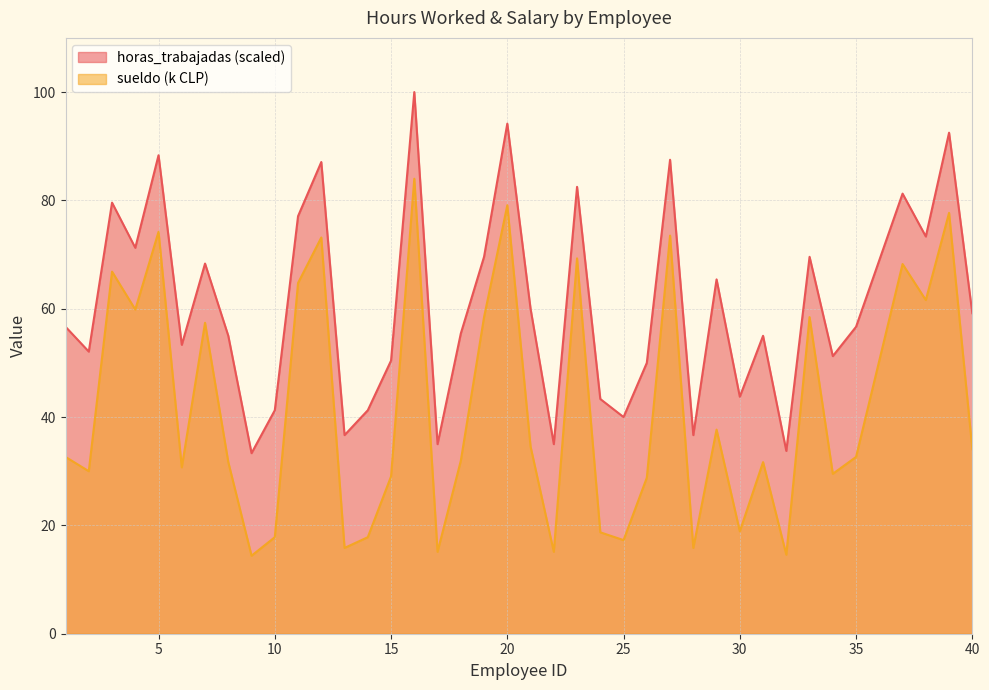

Which category has the lowest value in the horas_trabajadas series?

9